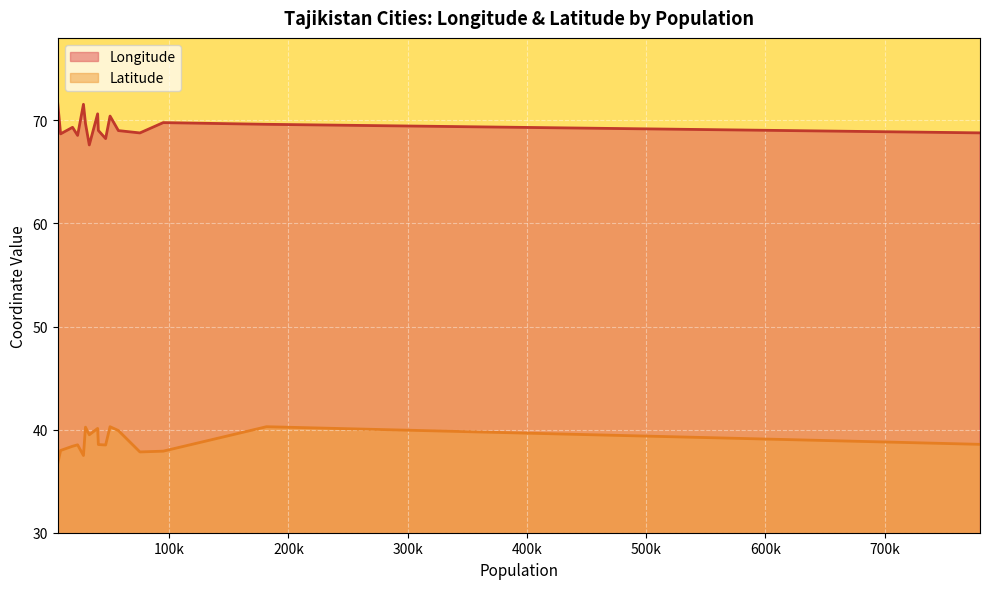

Which series has the largest range (max minus min)?

Longitude